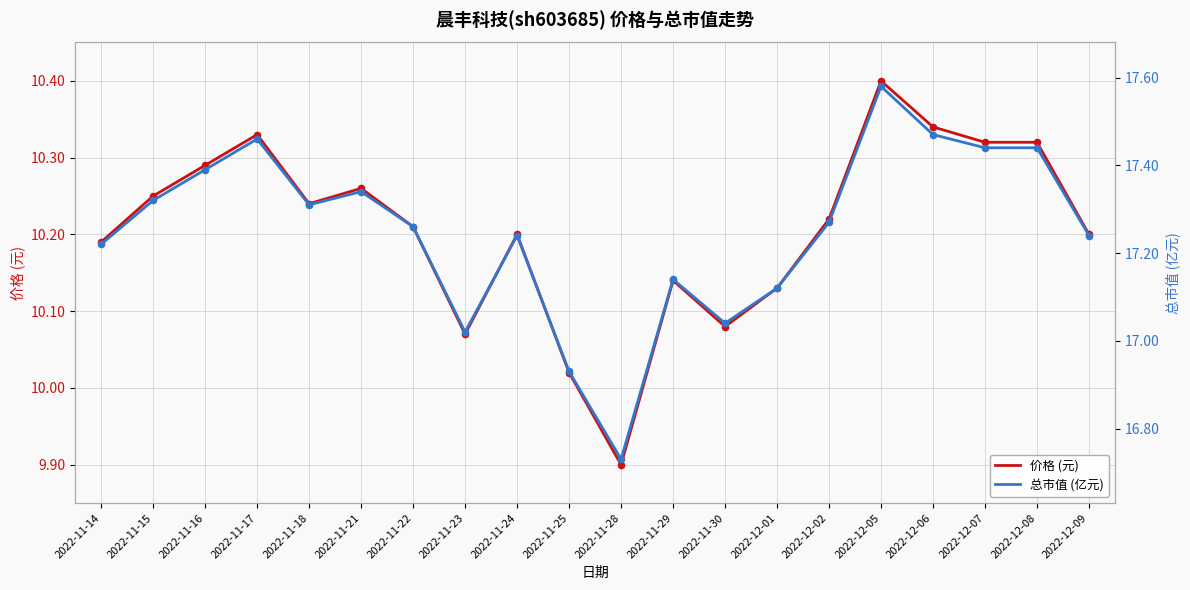

At which category is the sum across all series the highest?

2022-12-05